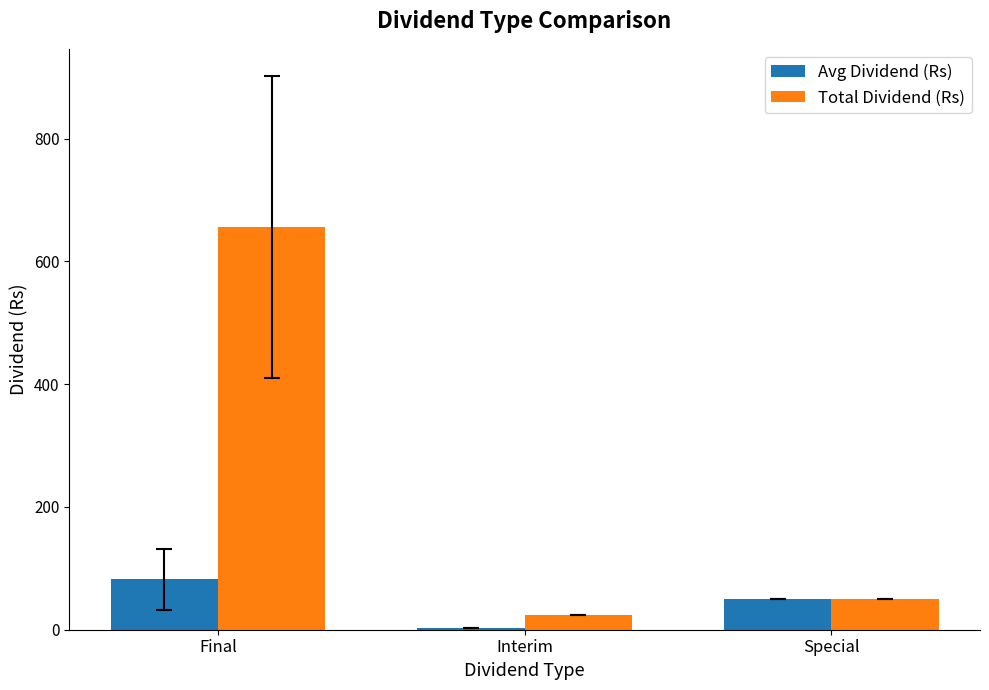

Are the bars horizontal?

No